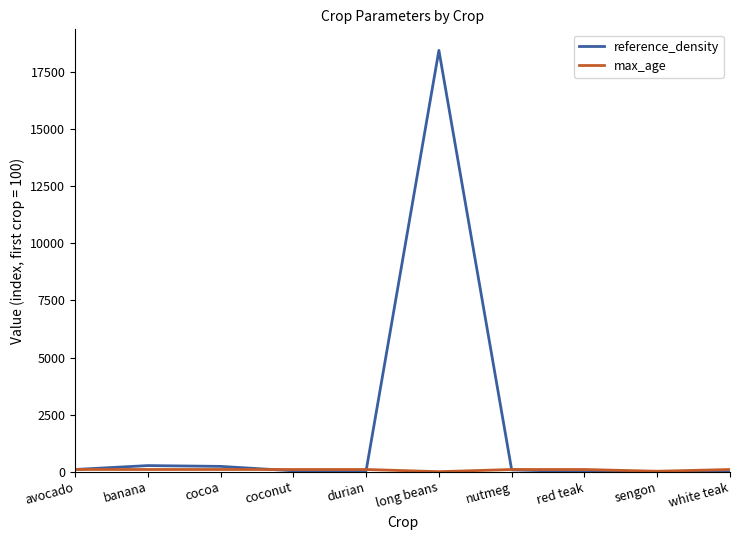

What is the difference between the reference_density values at banana and nutmeg?

187.1